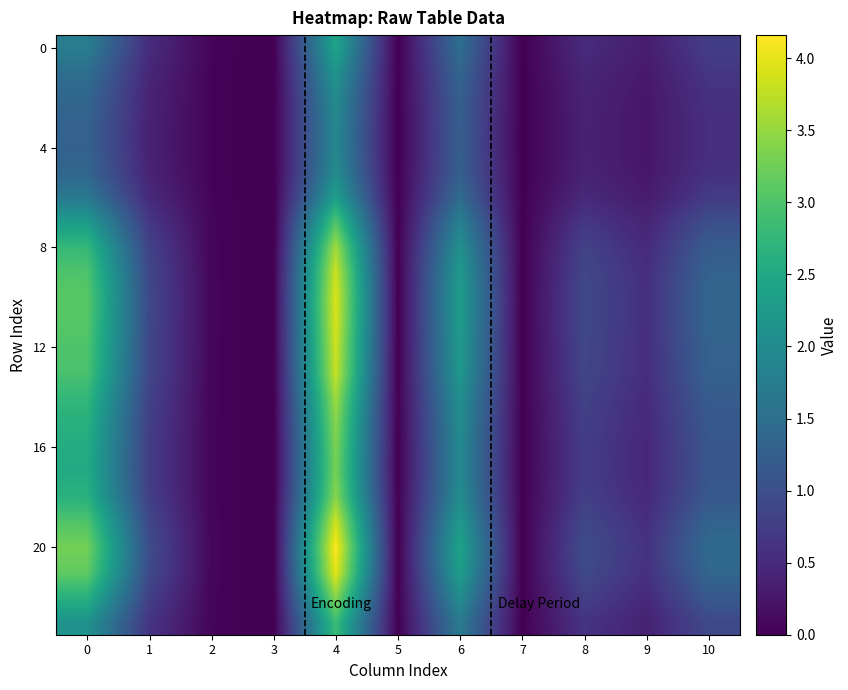

Reading left to right, extract all data points from this chart.

0: 1.8	0.5	0.0	0.0	2.4	0.0	1.5	0.0	0.5	0.3	0.8
1: 1.5	0.5	0.0	0.0	2.2	0.0	1.4	0.0	0.4	0.3	0.7
2: 1.4	0.4	0.0	0.0	2.0	0.0	1.3	0.0	0.4	0.3	0.6
3: 1.3	0.4	0.0	0.0	2.0	0.0	1.2	0.0	0.4	0.2	0.6
4: 1.3	0.4	0.0	0.0	1.9	0.0	1.2	0.0	0.4	0.2	0.6
5: 1.4	0.4	0.0	0.0	2.0	0.0	1.3	0.0	0.4	0.3	0.6
6: 1.7	0.5	0.0	0.0	2.3	0.0	1.5	0.0	0.5	0.3	0.7
7: 2.3	0.7	0.1	0.0	3.0	0.0	1.8	0.0	0.7	0.4	1.0
8: 2.8	0.8	0.1	0.0	3.6	0.0	2.1	0.0	0.8	0.5	1.2
9: 3.0	0.9	0.1	0.0	3.8	0.0	2.2	0.0	0.9	0.6	1.3
10: 3.1	0.9	0.1	0.0	3.9	0.0	2.3	0.0	0.9	0.6	1.3
11: 3.1	0.9	0.1	0.0	3.9	0.0	2.3	0.0	0.9	0.6	1.3
12: 3.0	0.9	0.1	0.0	3.8	0.0	2.2	0.0	0.9	0.6	1.3
13: 3.0	0.9	0.1	0.0	3.8	0.0	2.2	0.0	0.9	0.5	1.3
14: 2.8	0.8	0.1	0.0	3.6	0.0	2.1	0.0	0.8	0.5	1.2
15: 2.6	0.8	0.1	0.0	3.4	0.0	2.0	0.0	0.8	0.5	1.1
16: 2.6	0.8	0.1	0.0	3.3	0.0	2.0	0.0	0.8	0.5	1.1
17: 2.5	0.8	0.1	0.0	3.3	0.0	2.0	0.0	0.8	0.5	1.1
18: 2.7	0.8	0.1	0.0	3.4	0.0	2.0	0.0	0.8	0.5	1.2
19: 3.0	0.9	0.1	0.0	3.9	0.0	2.3	0.0	0.9	0.6	1.3
20: 3.3	1.0	0.1	0.0	4.2	0.0	2.4	0.0	1.0	0.6	1.4
21: 3.1	0.9	0.1	0.0	4.0	0.0	2.3	0.0	0.9	0.6	1.4
22: 2.6	0.8	0.1	0.0	3.4	0.0	2.0	0.0	0.8	0.5	1.2
23: 2.1	0.6	0.1	0.0	2.8	0.0	1.7	0.0	0.6	0.4	0.9